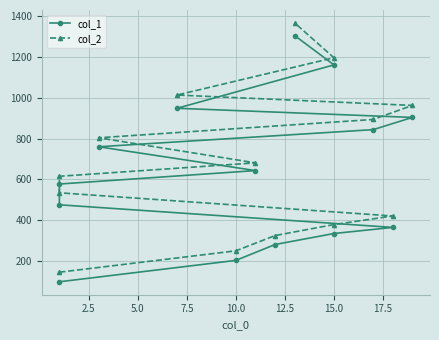

At which category is the sum across all series the highest?

13